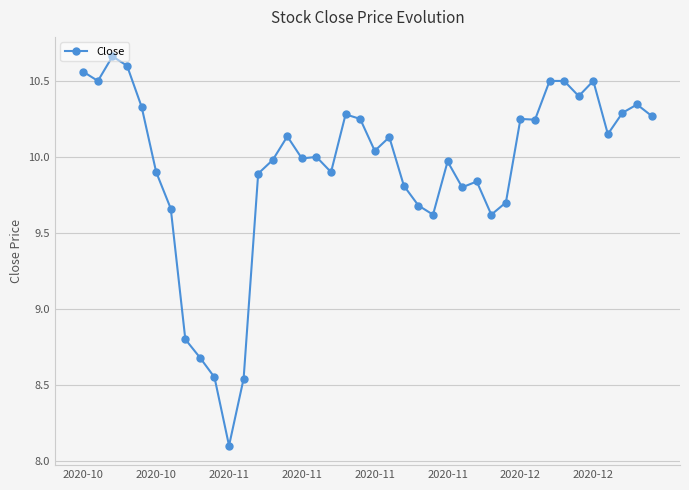

What is the average value?

9.9